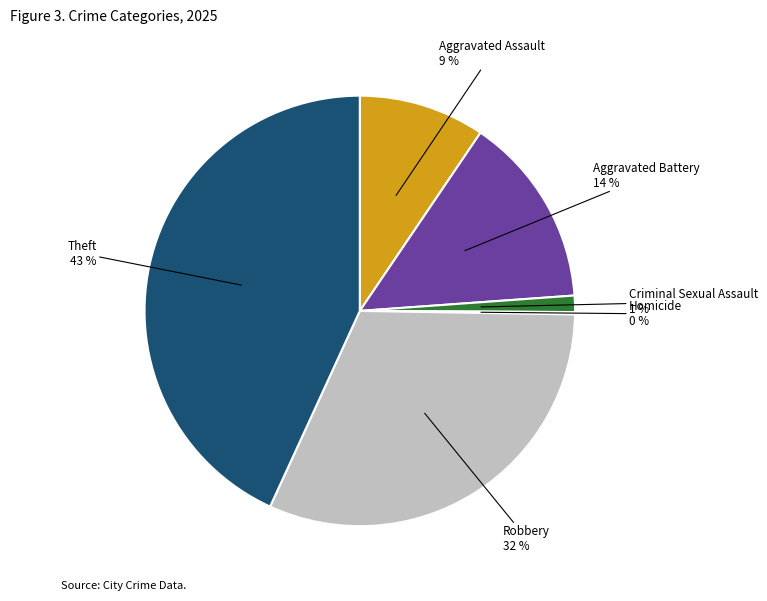

Is there any slice that represents more than half of the pie?

No